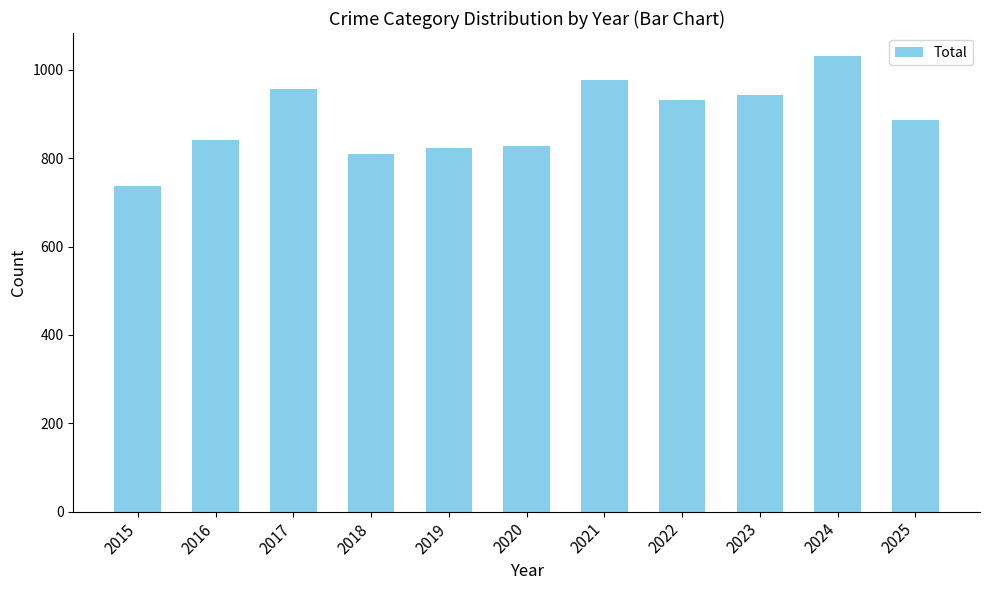

What is the average value?

888